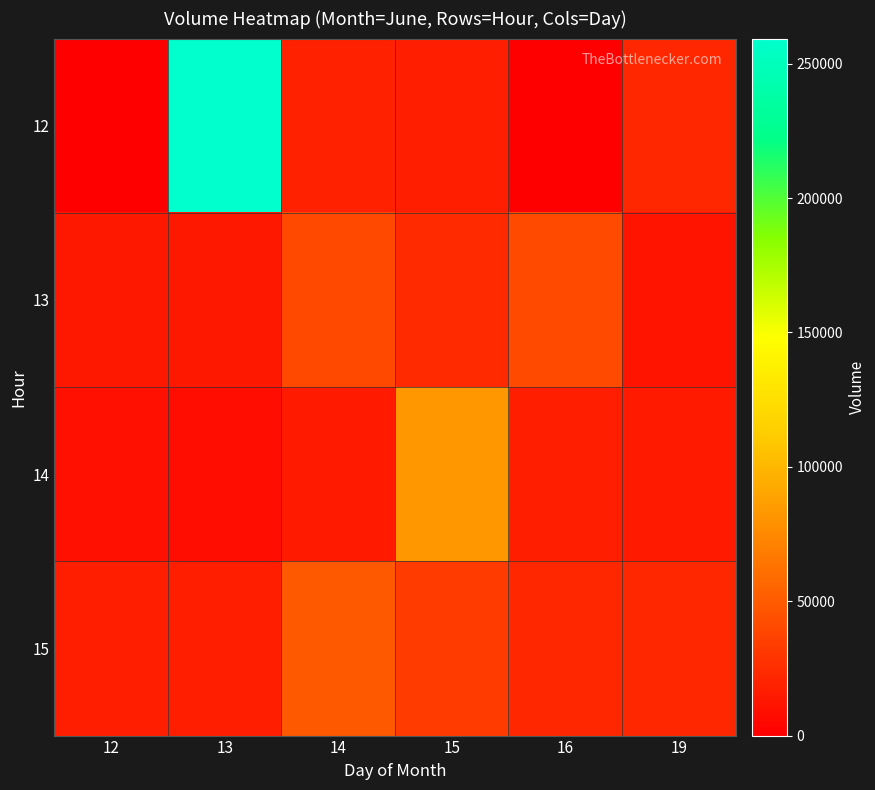

List the series in order of their peak value, highest first.

12, 14, 15, 13